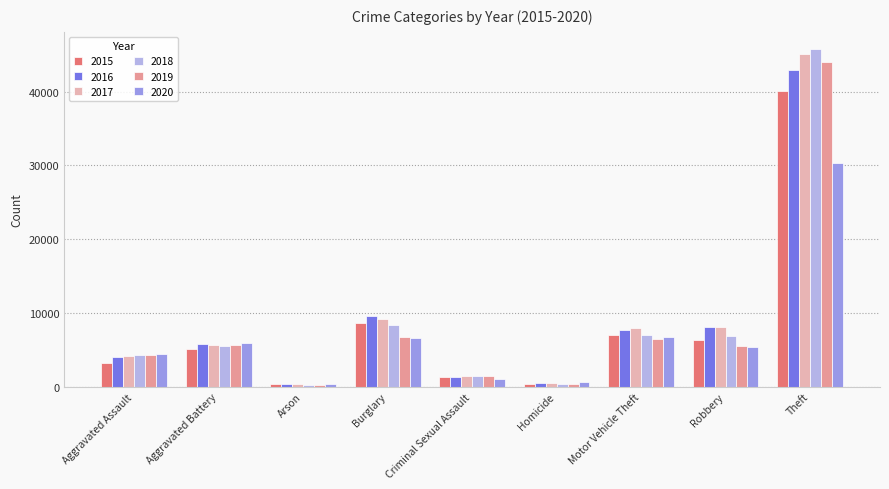

Is it true that 2019 equals 140 at Homicide?

False